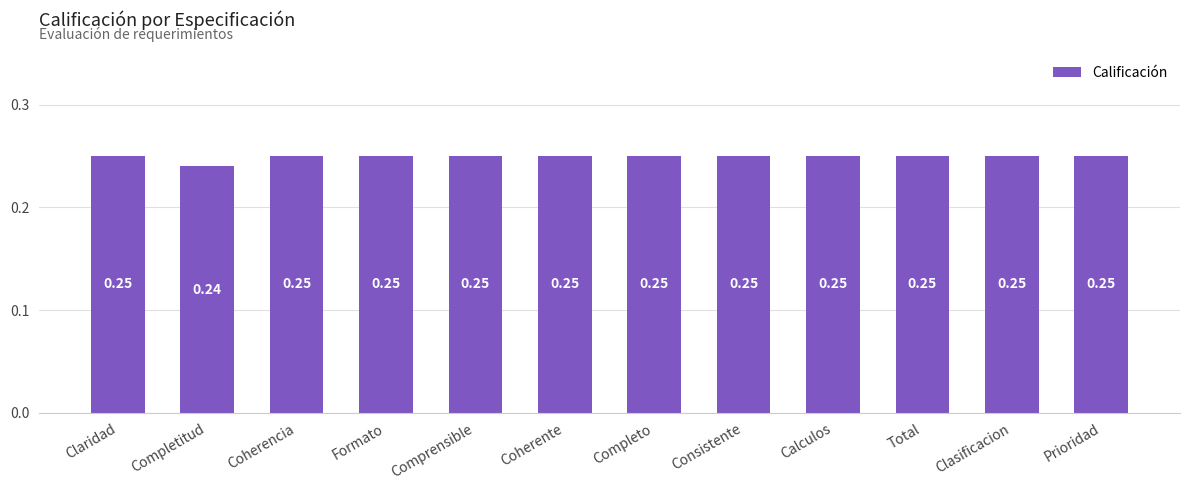

At which category does the chart reach its minimum across all series?

Completitud